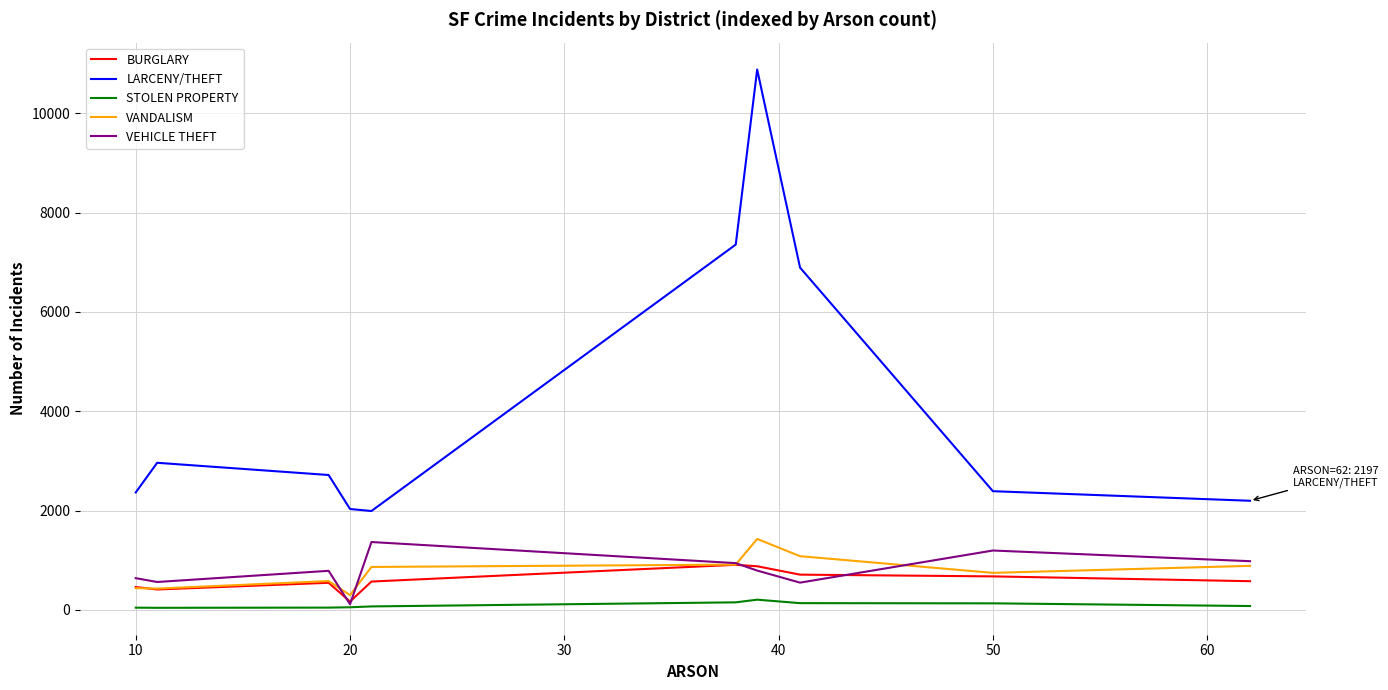

What is the greatest value displayed?

10883